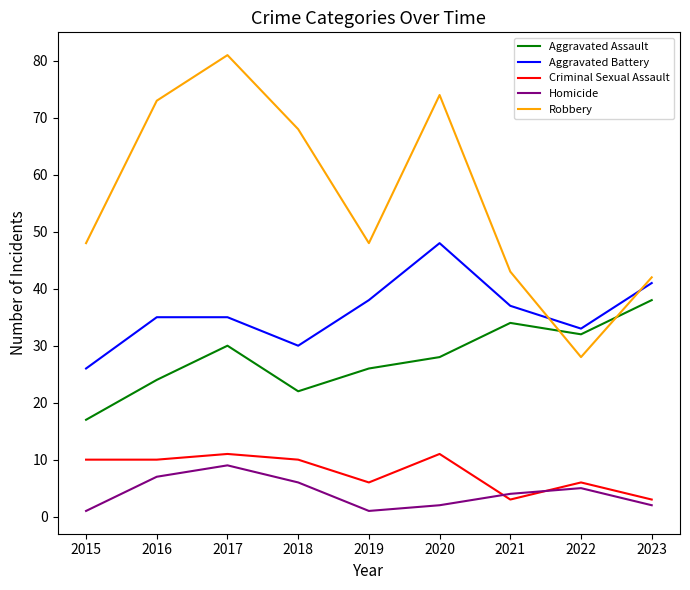

In Homicide, how many points are higher than both neighbors (excluding endpoints)?

2